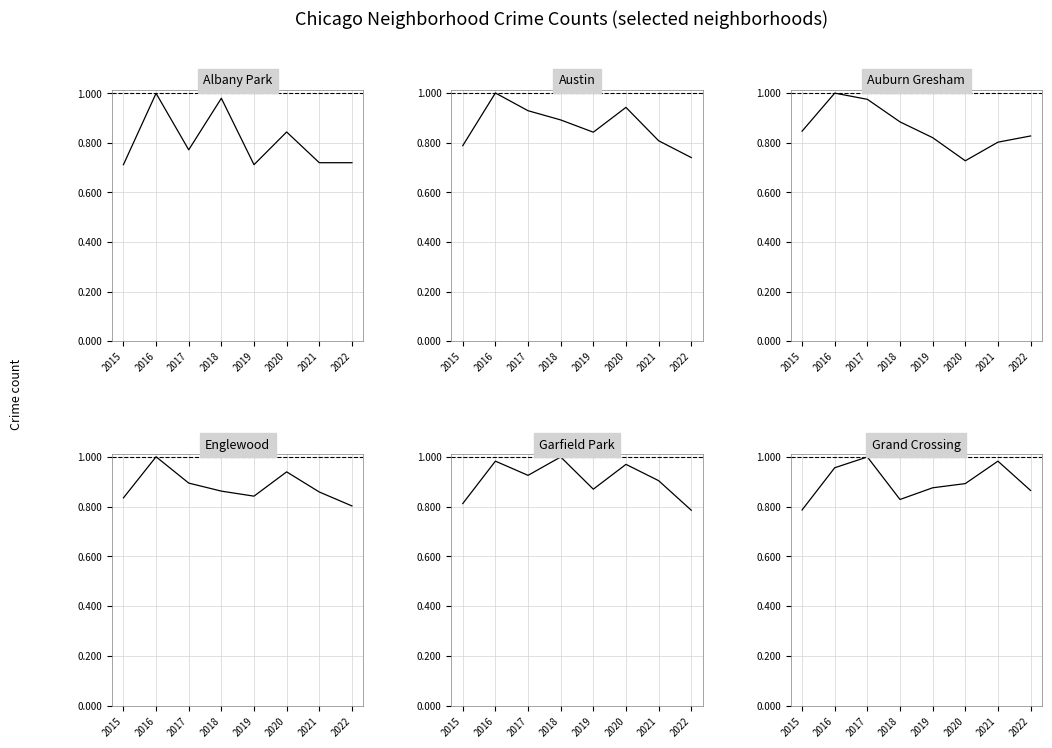

Is this an area chart (filled region under the line)?

No